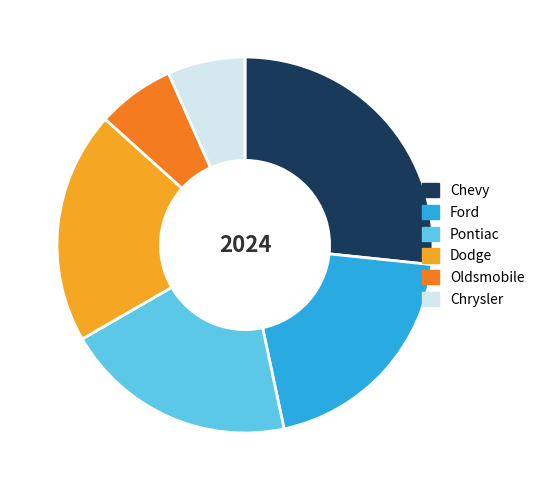

What is the largest slice in the pie chart?

Chevy